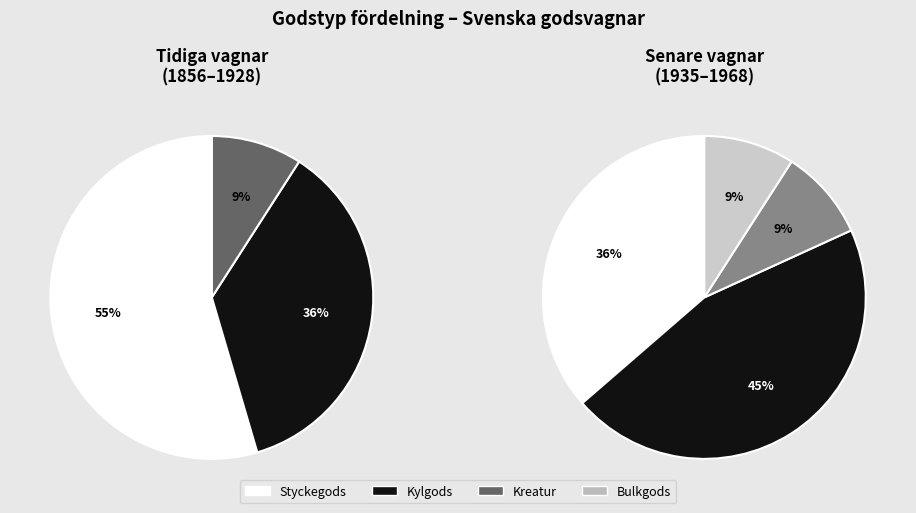

Which slice is the smallest?

Bulkgods